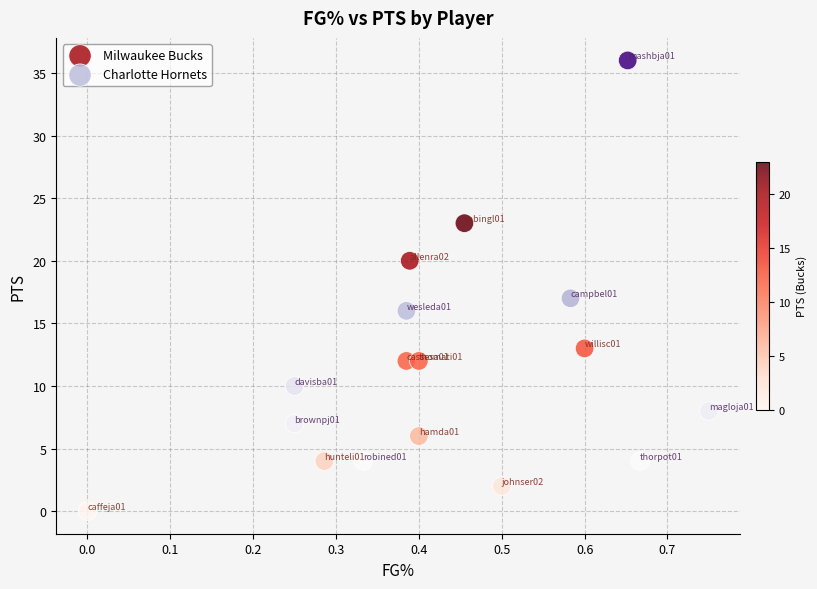

Which series contains the highest Y value?

Charlotte Hornets